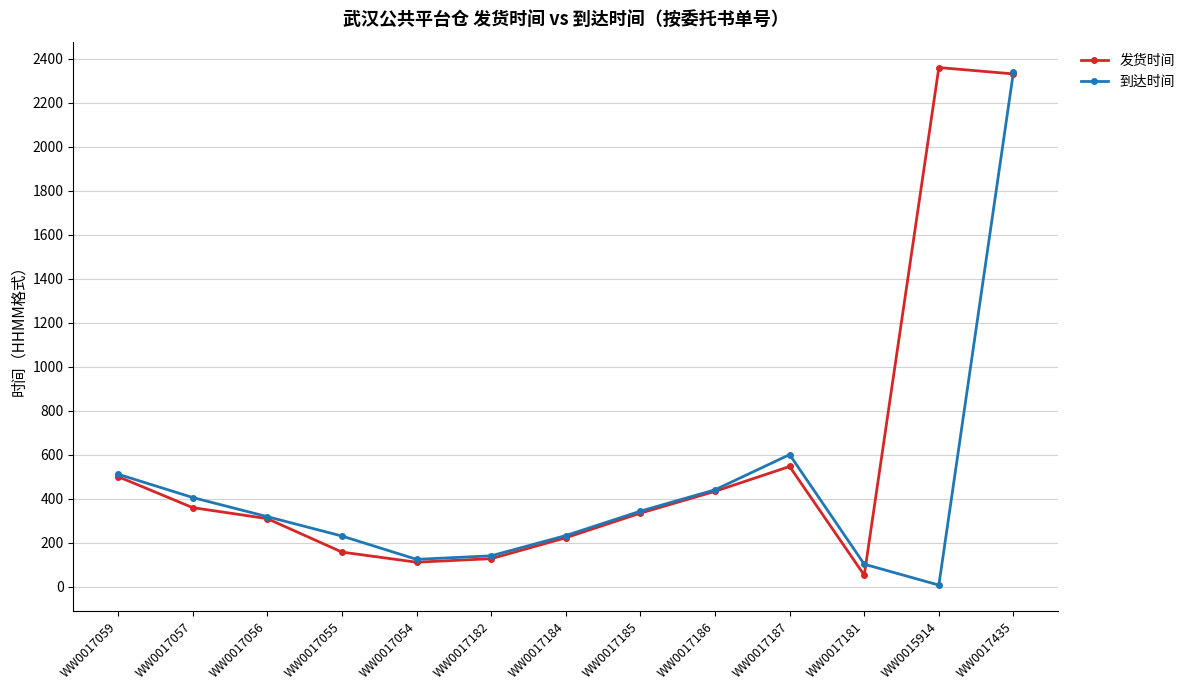

True or false: 到达时间 has more than 0 interior local peaks.

True